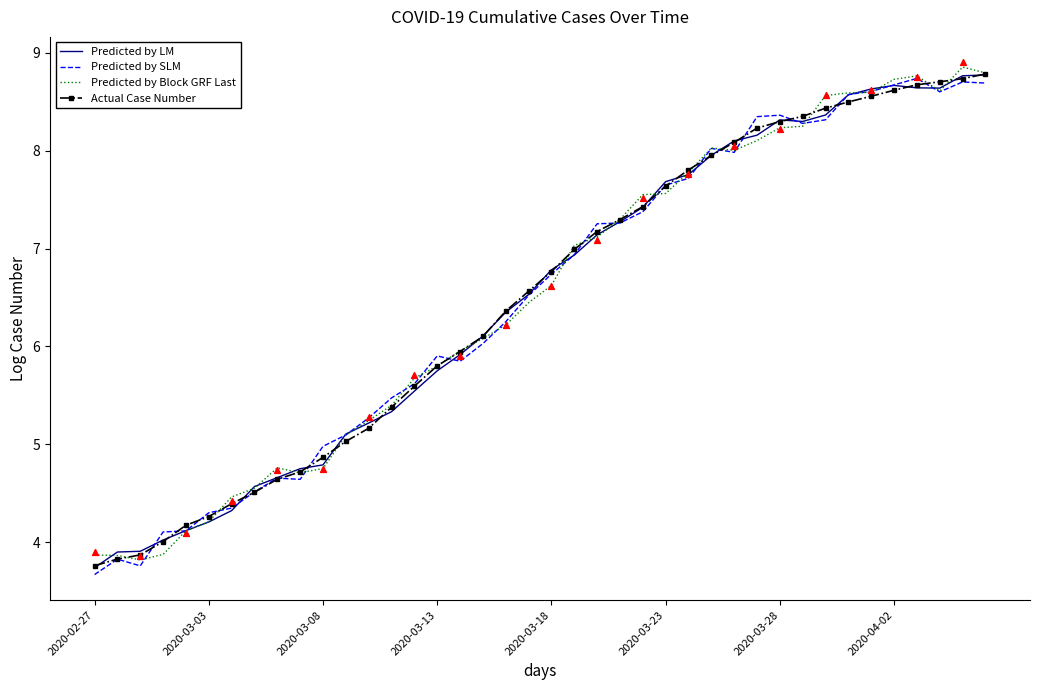

Which series reaches the maximum Y coordinate?

Predicted by Block GRF Last